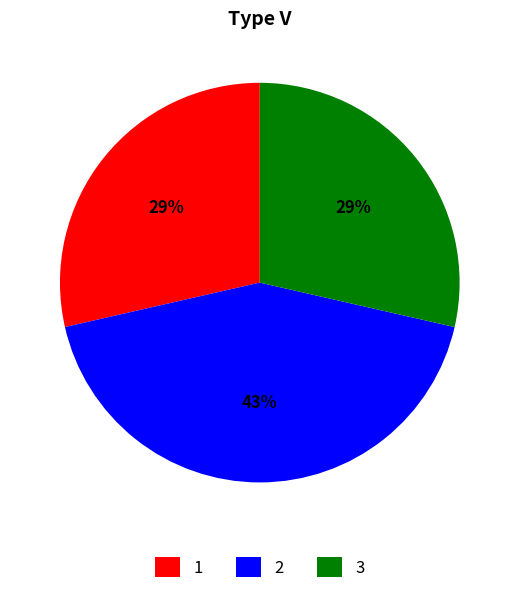

To the nearest percent, what percentage of the pie is 1?

29%